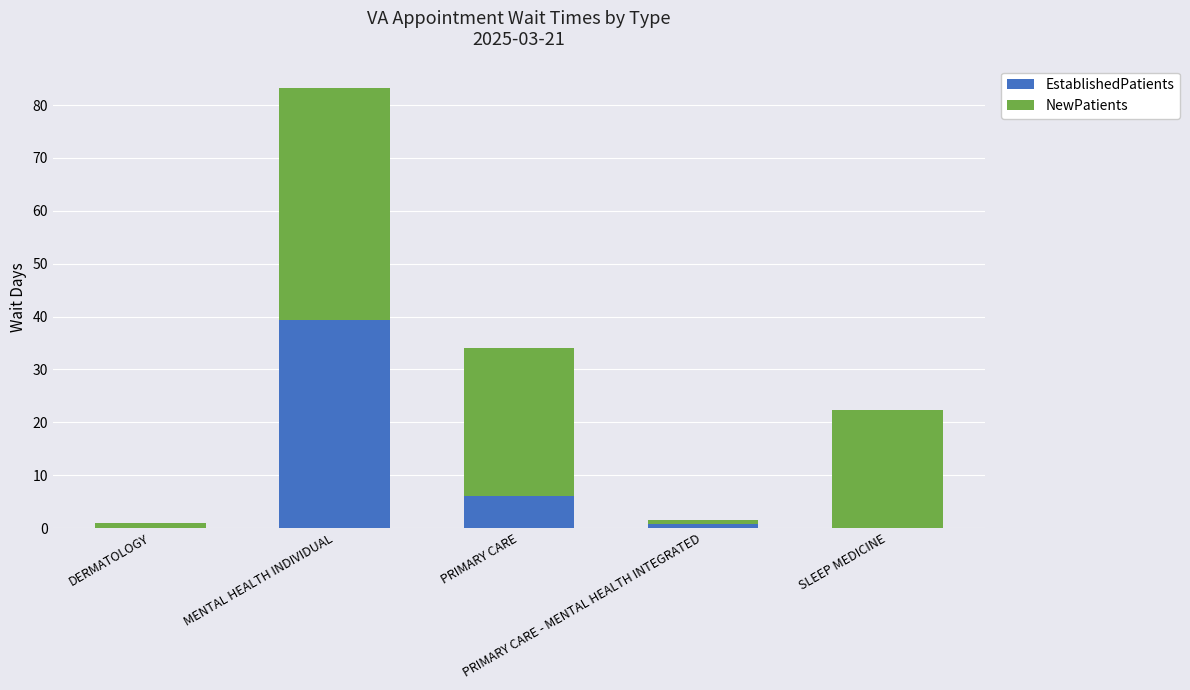

What are all the series names shown in the legend?

EstablishedPatients, NewPatients